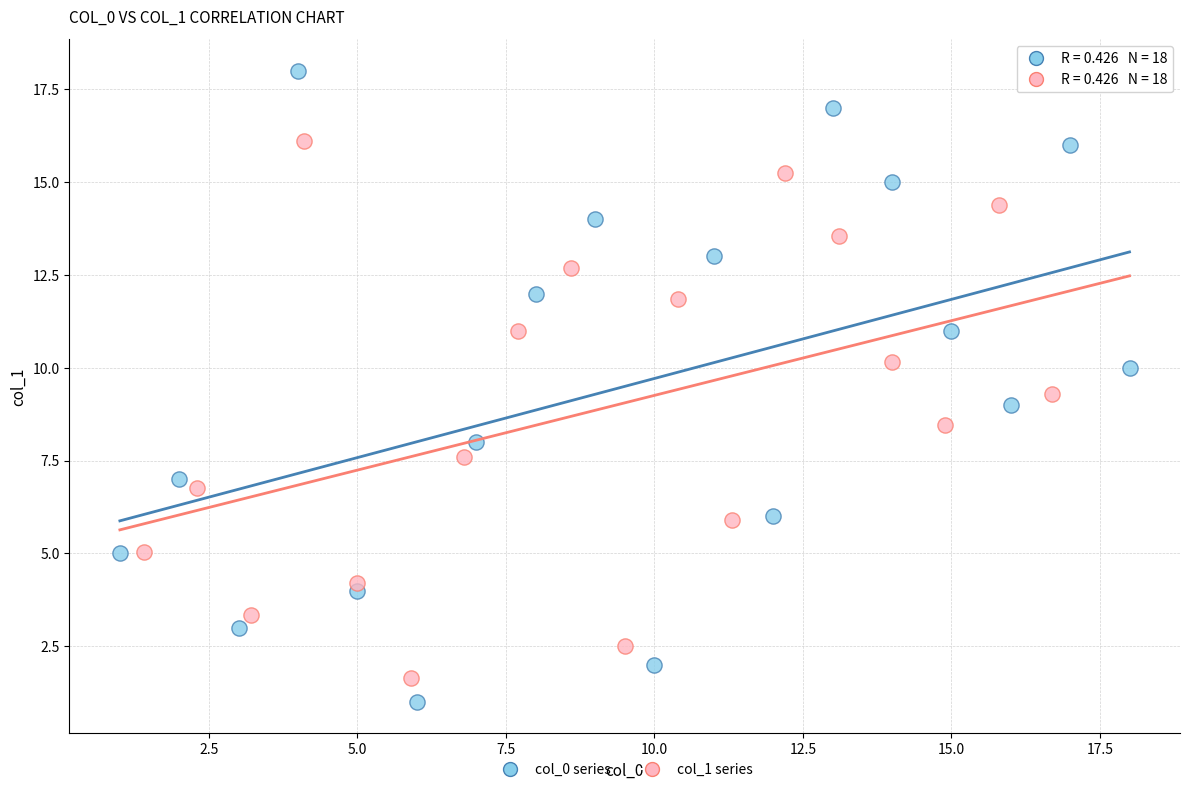

Which series has the widest spread of Y values?

col_0 series